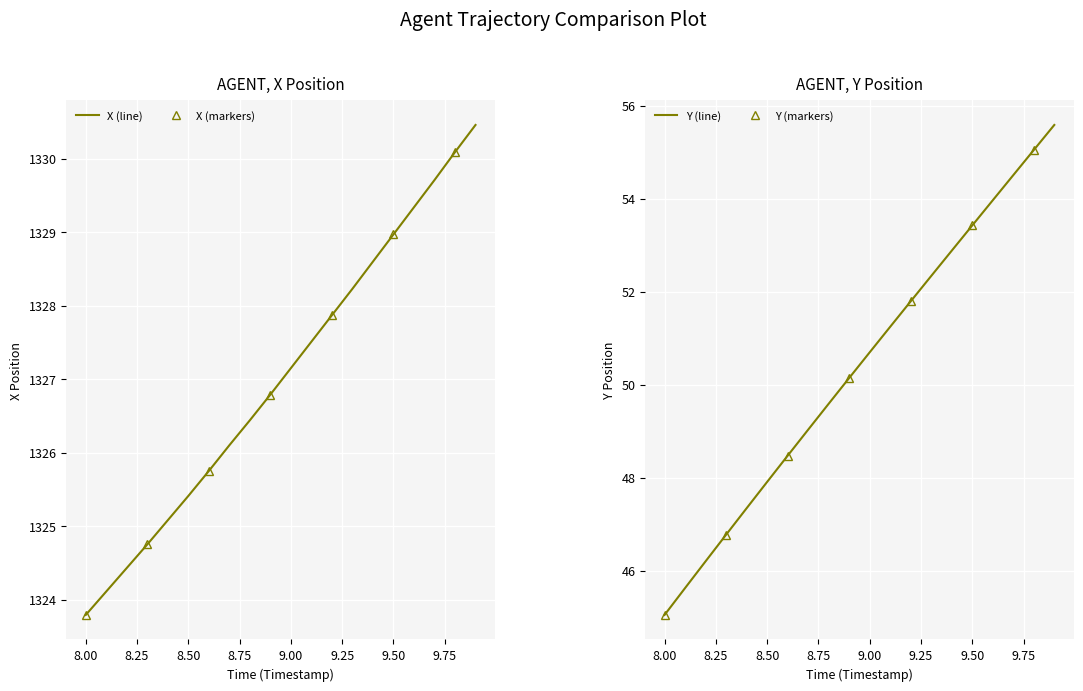

Count the number of data series in this chart.

2